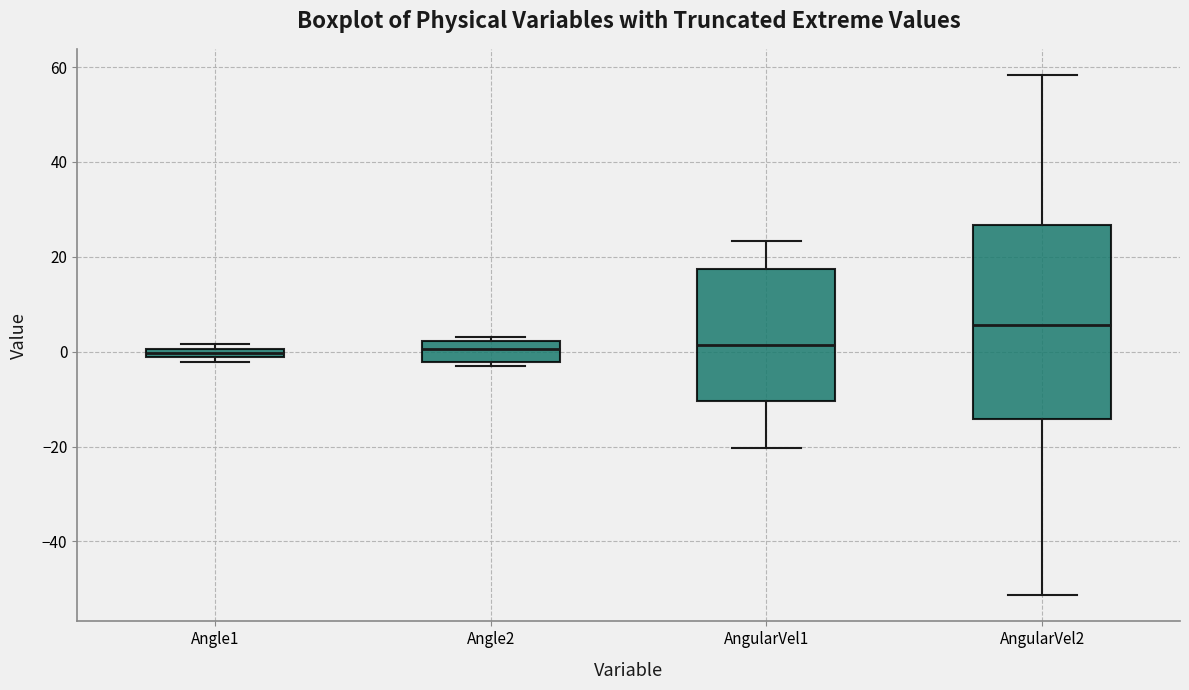

Which box is the tallest, from its lower edge to its upper edge?

AngularVel2